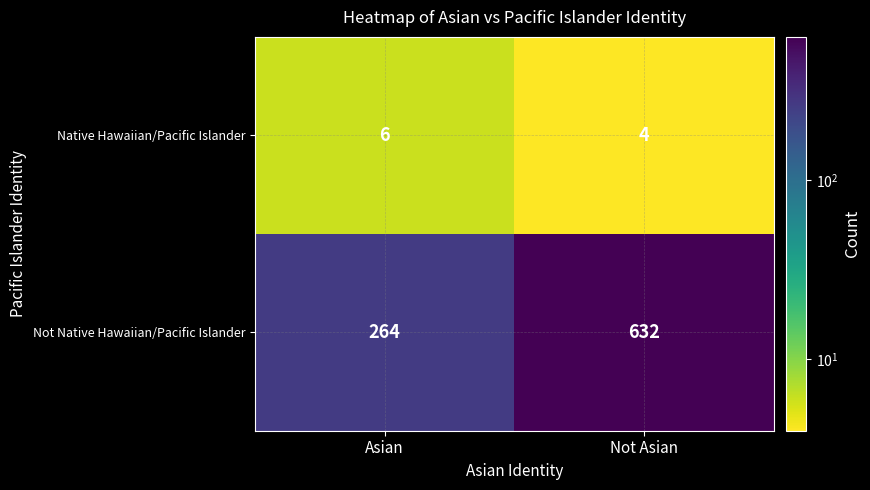

How many series are shown in this chart?

2